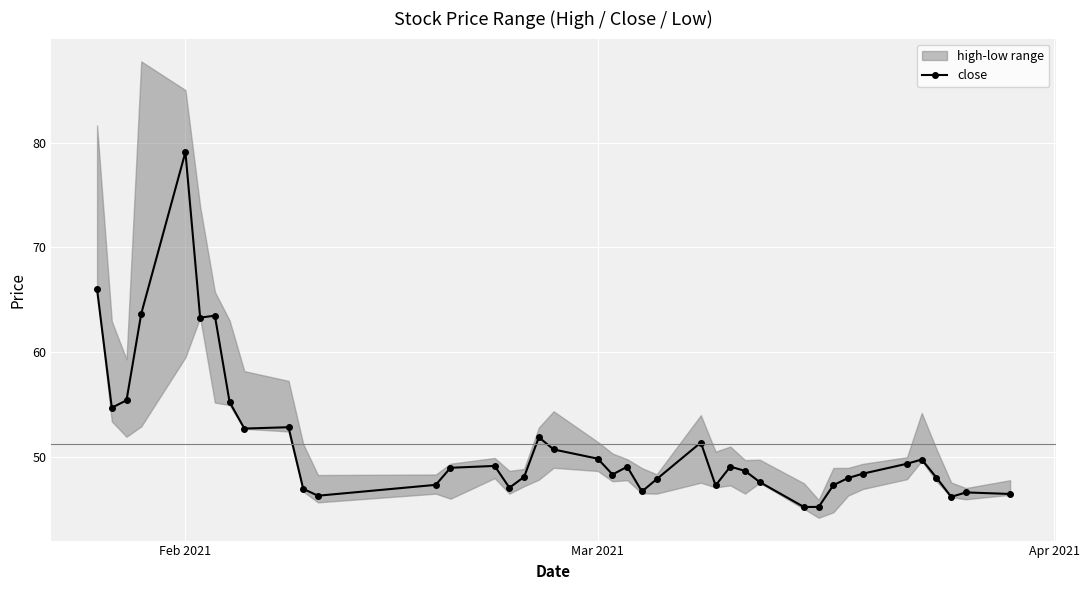

Where is the first local maximum for close?

Feb 2021